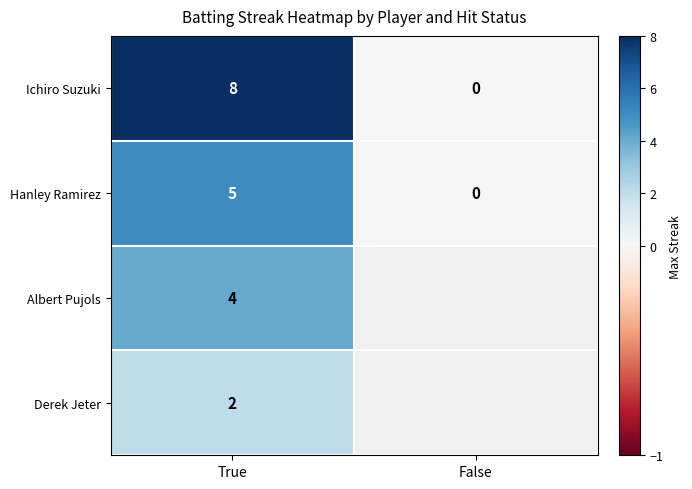

At True, list the series in order from largest to smallest.

Ichiro Suzuki, Hanley Ramirez, Albert Pujols, Derek Jeter